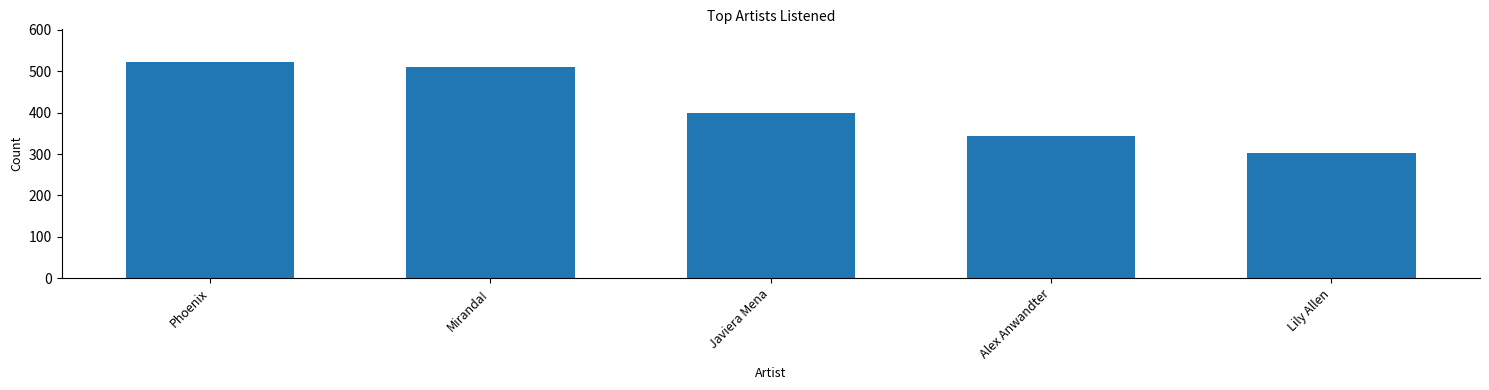

What is the value of the 5th bar from the left?

303